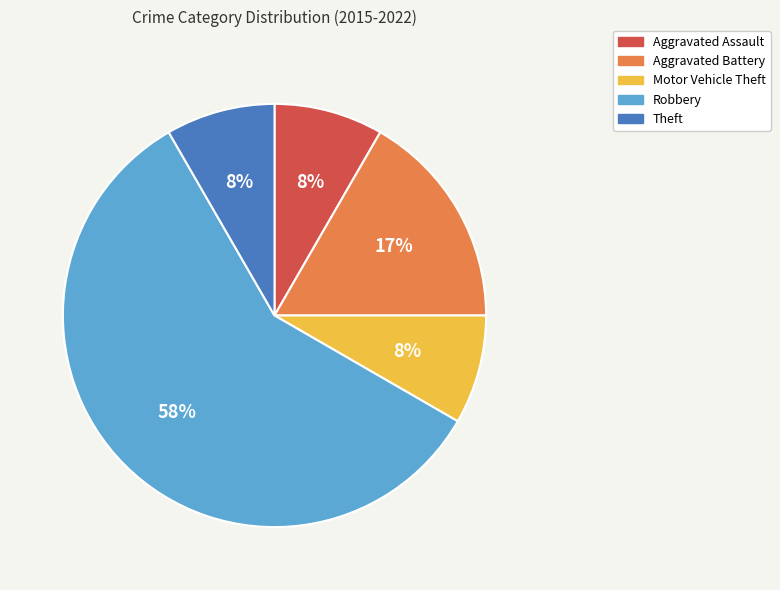

The Aggravated Assault slice represents 8% of the pie. True or false?

True